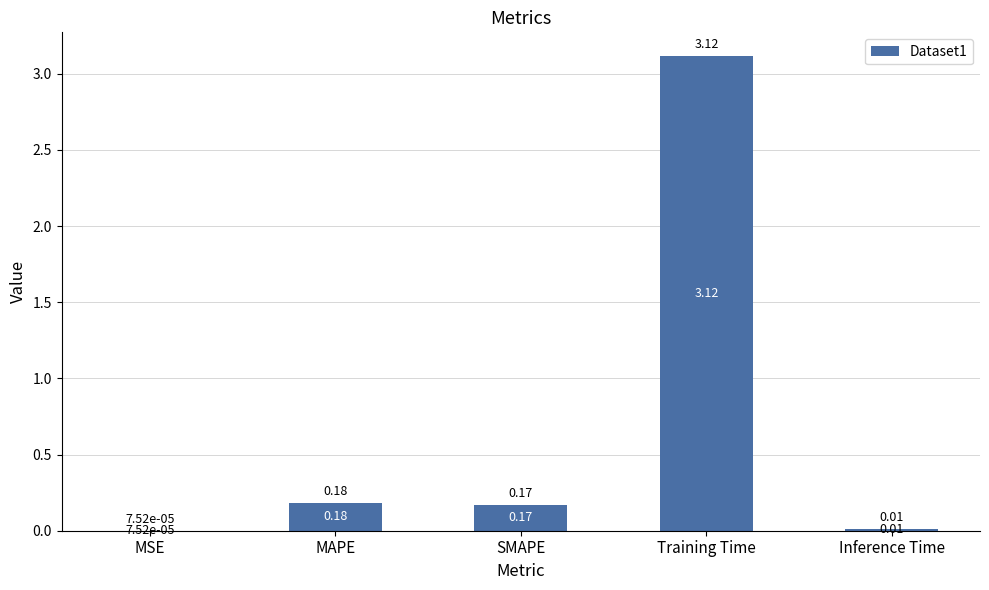

Where is the data nearest to the value 1?

MAPE